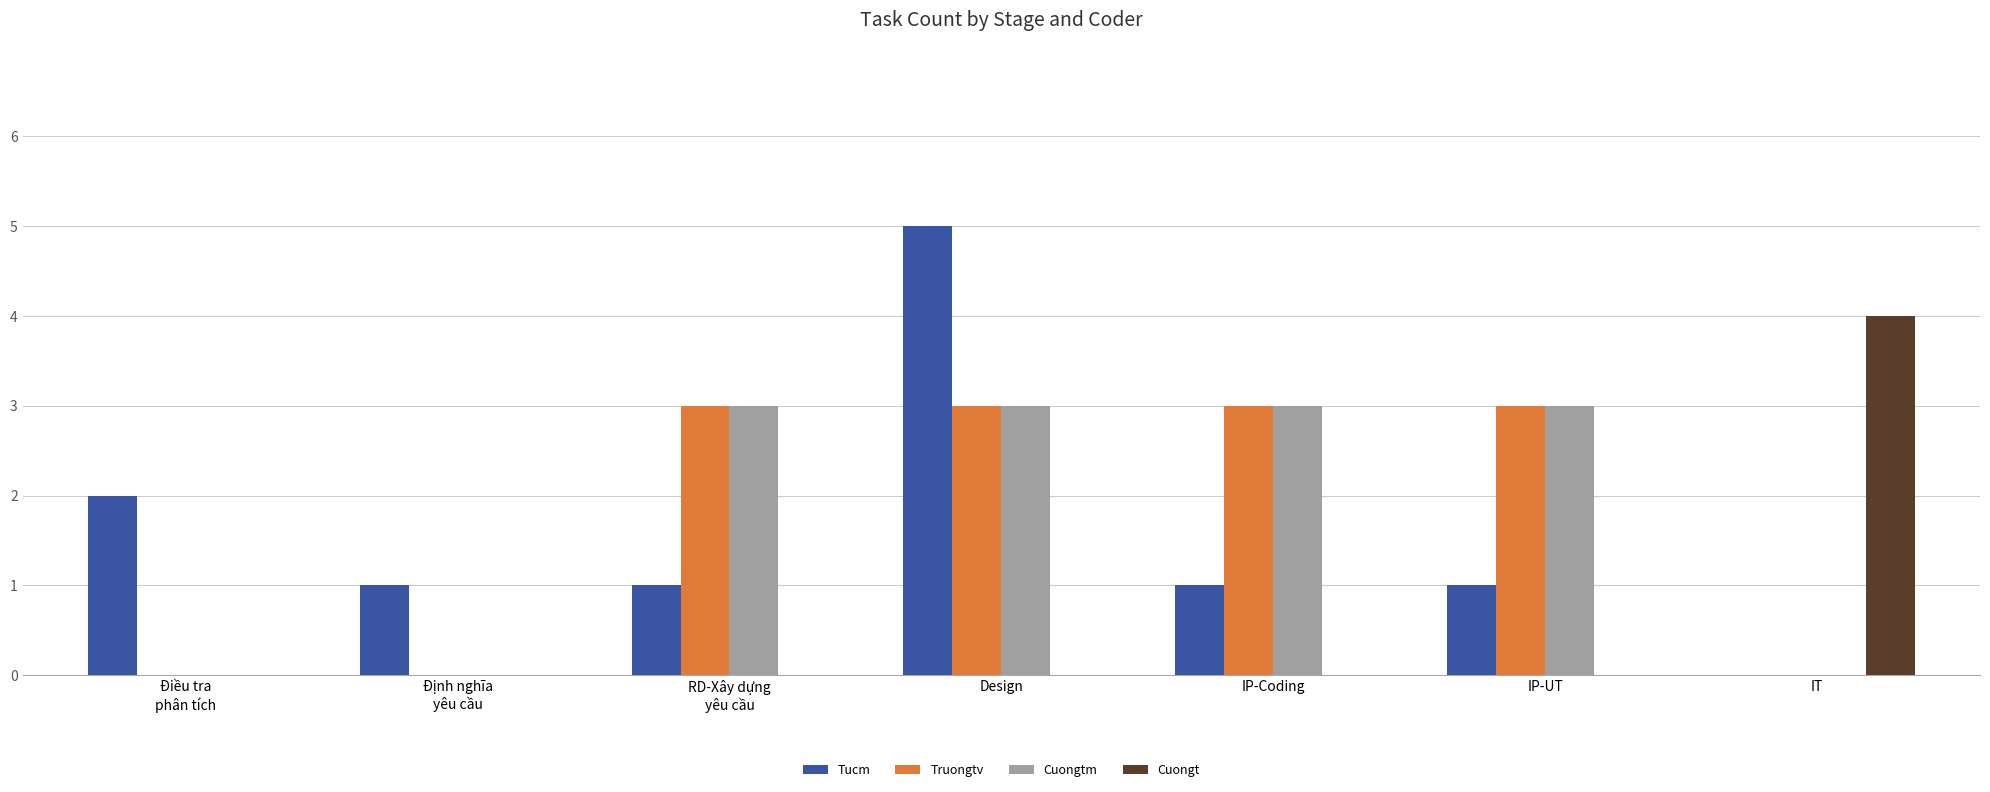

How many groups of bars are there?

7